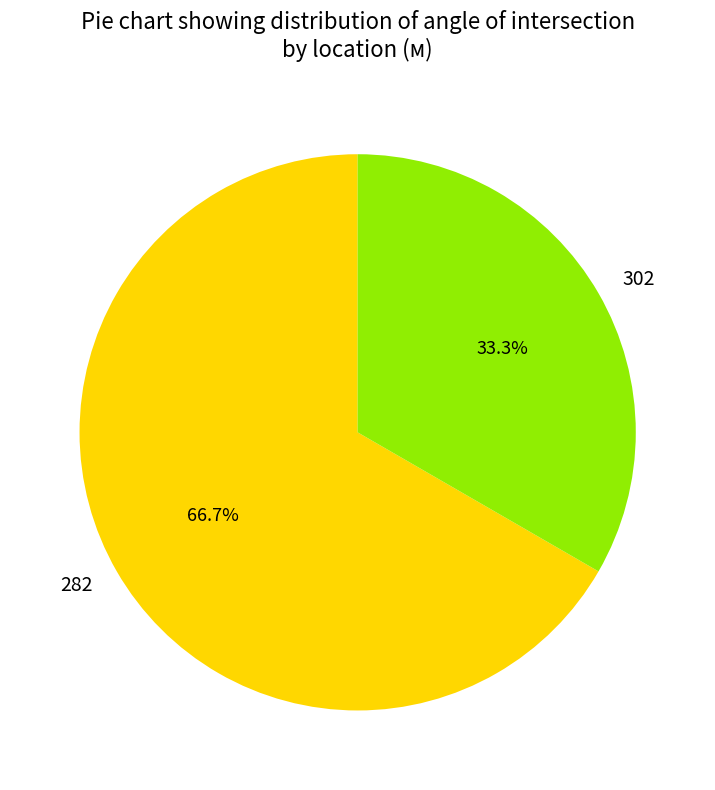

What is the ratio of the value at 282 to the value at 302?

2.0